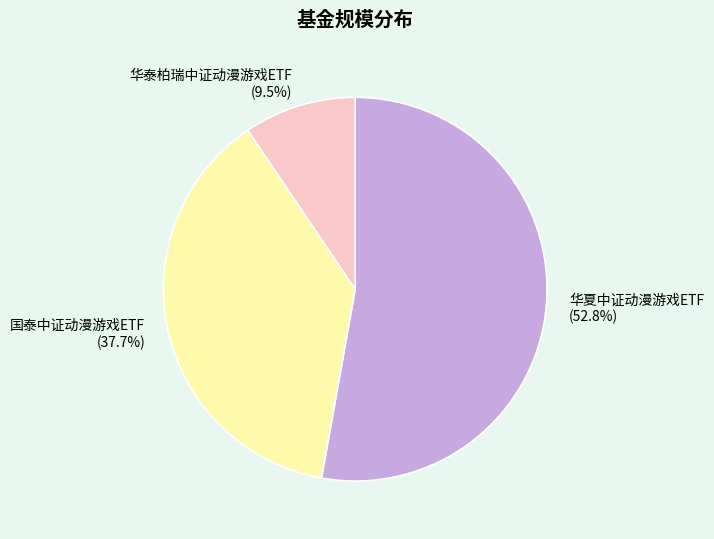

How many slices are in this pie chart?

3